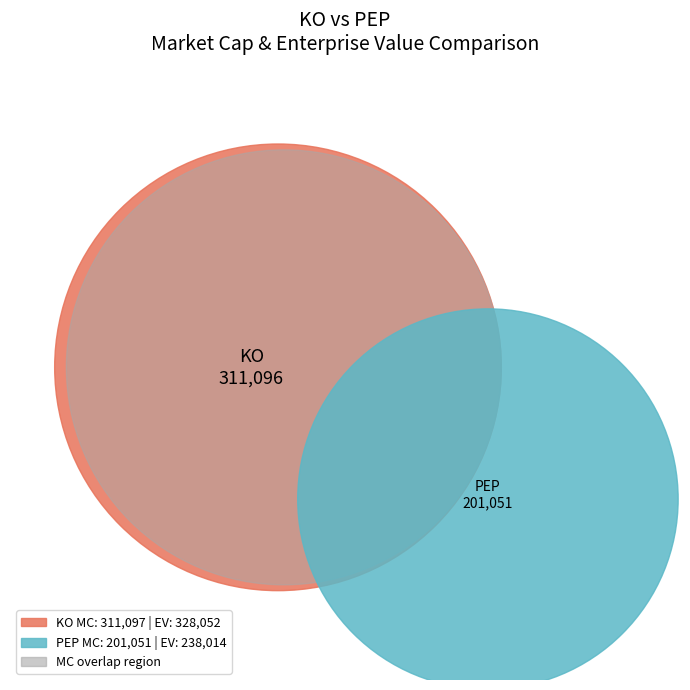

How many slices are in this pie chart?

2